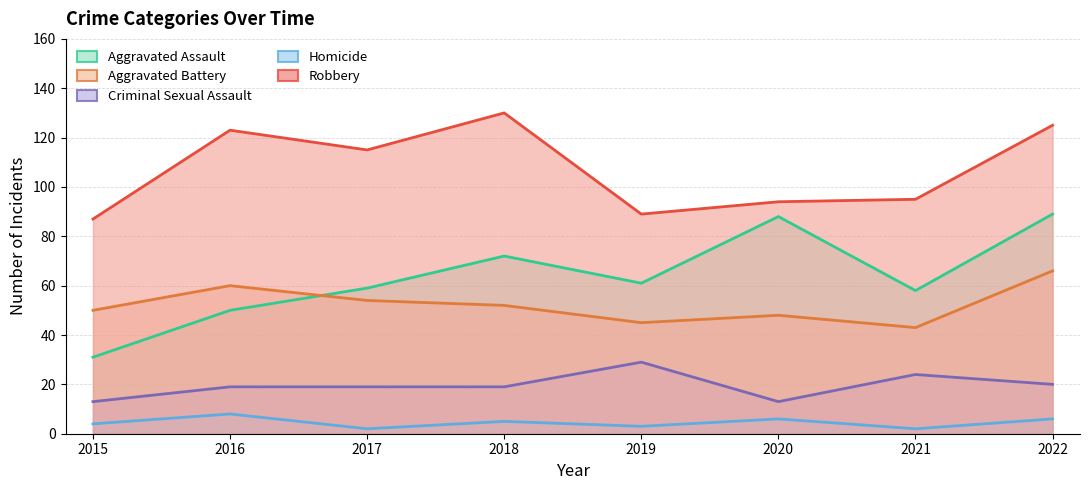

What is the value of the Criminal Sexual Assault point at the 4th from the left?

19